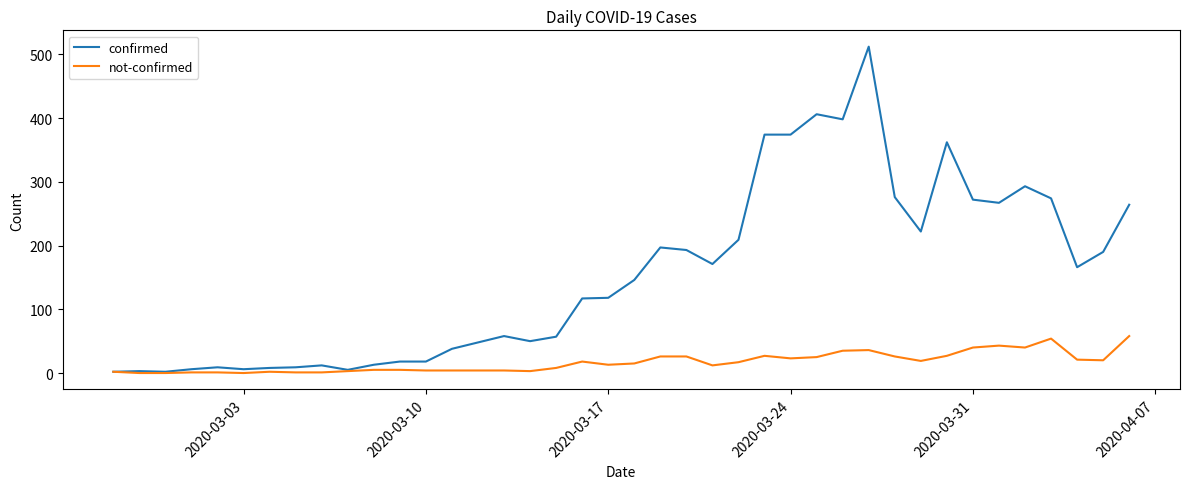

Which series has the largest total across all categories?

confirmed